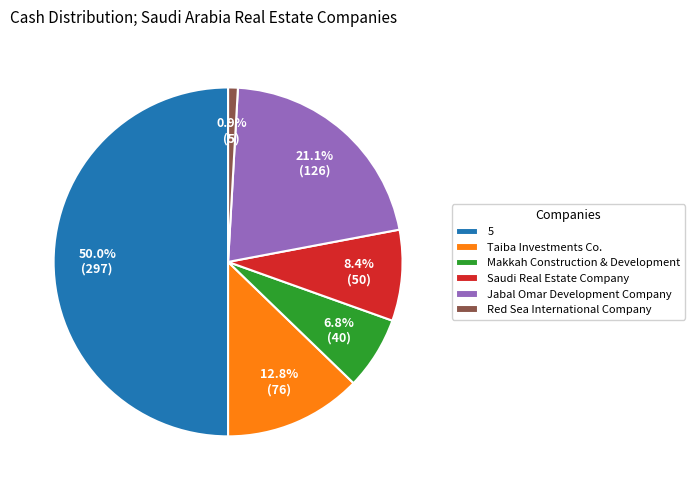

What percentage do Jabal Omar Development Company and 5 together represent?

71.1%